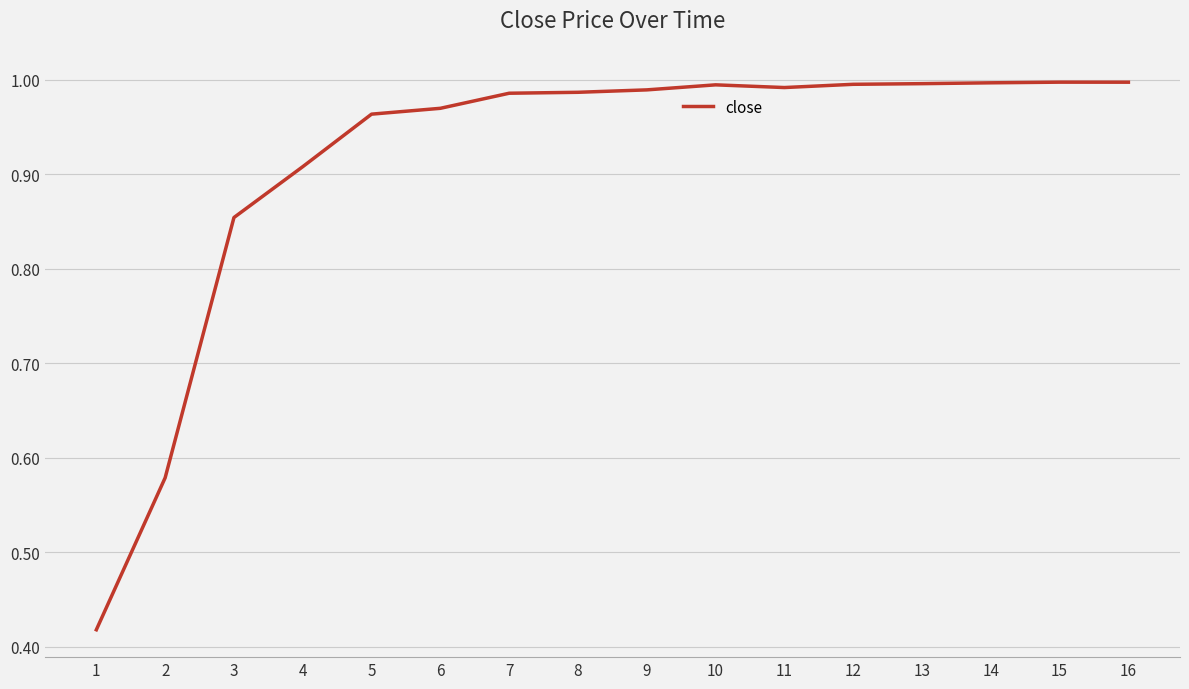

The value at 16 is 1.5. True or false?

False